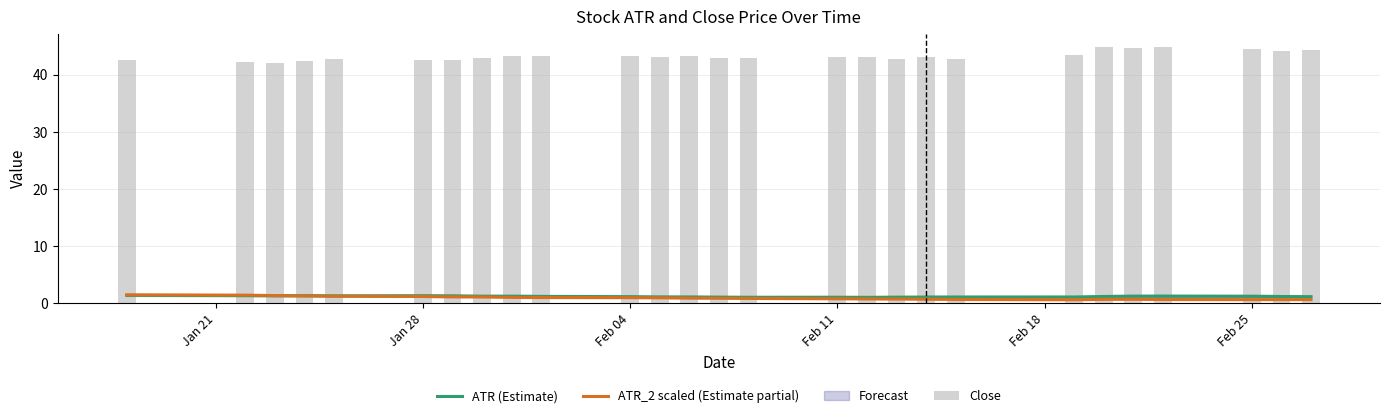

Count the number of data series in this chart.

3